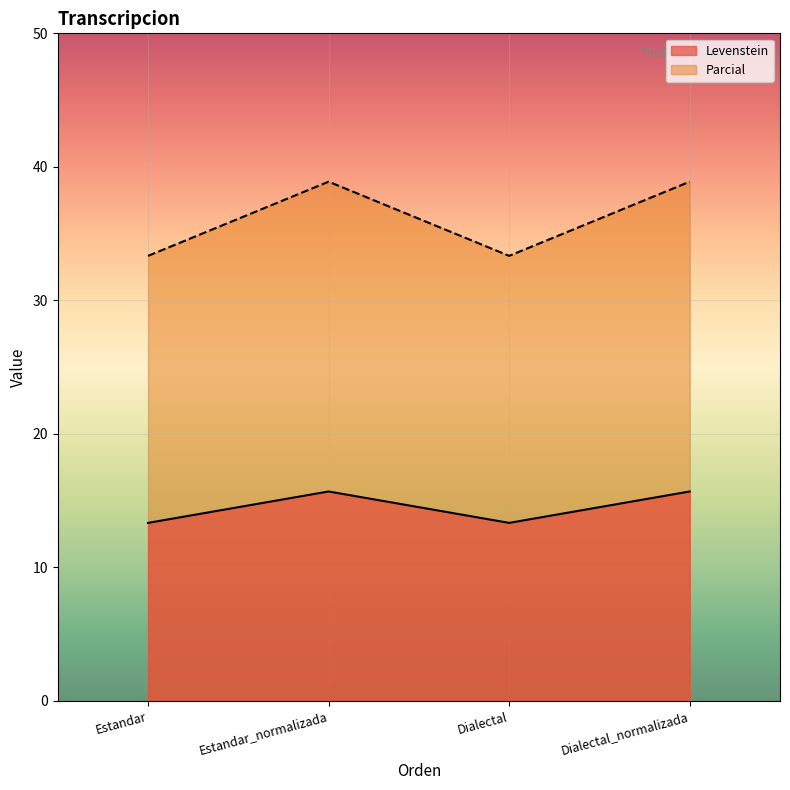

True or false: Levenstein and Parcial intersect in this chart.

False